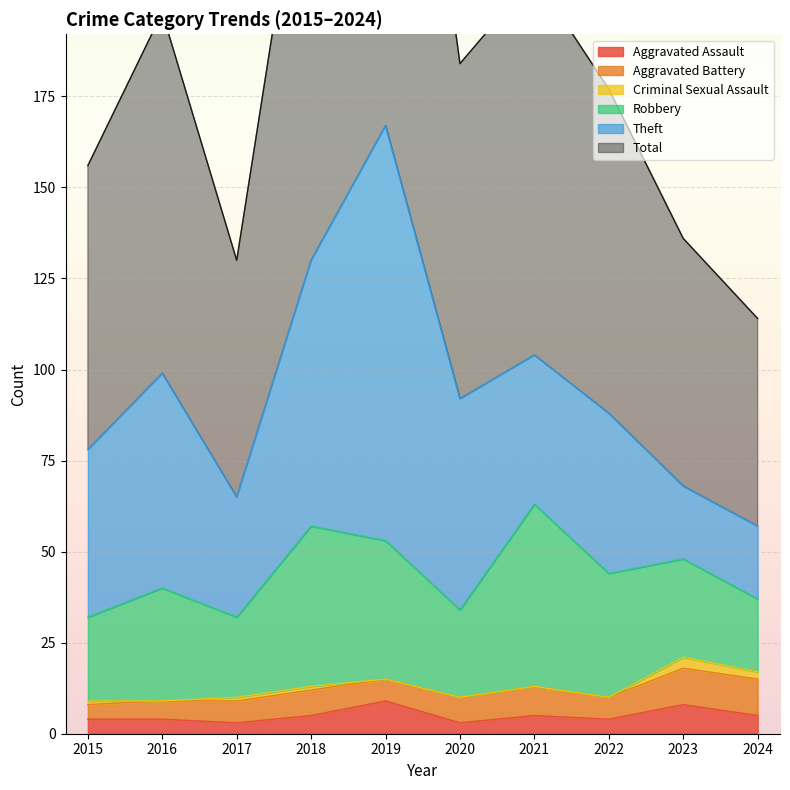

What is the greatest value displayed?

167